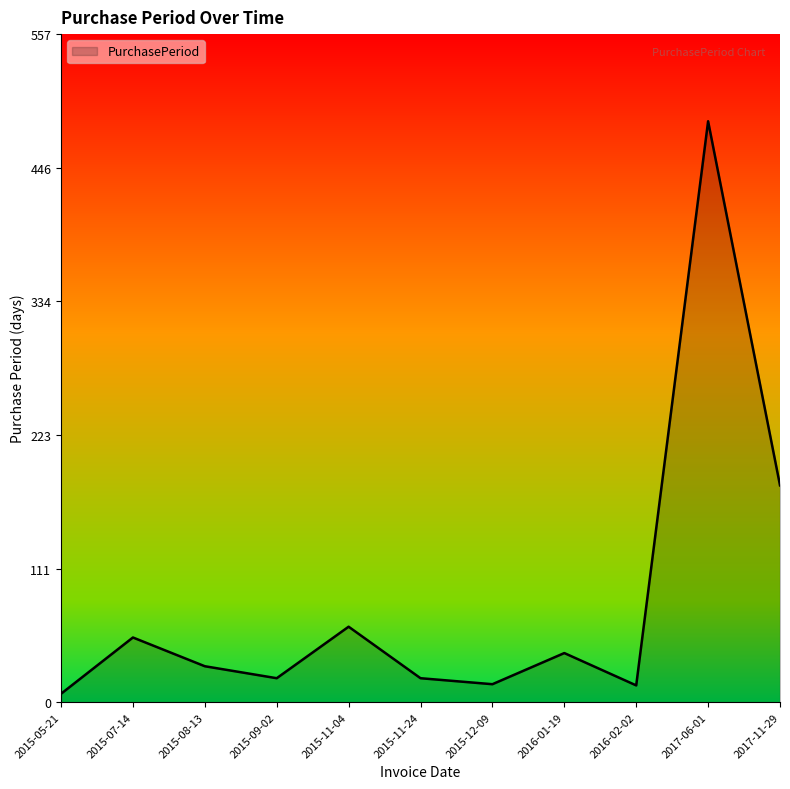

Which label corresponds to the smallest value in the chart?

2015-05-21